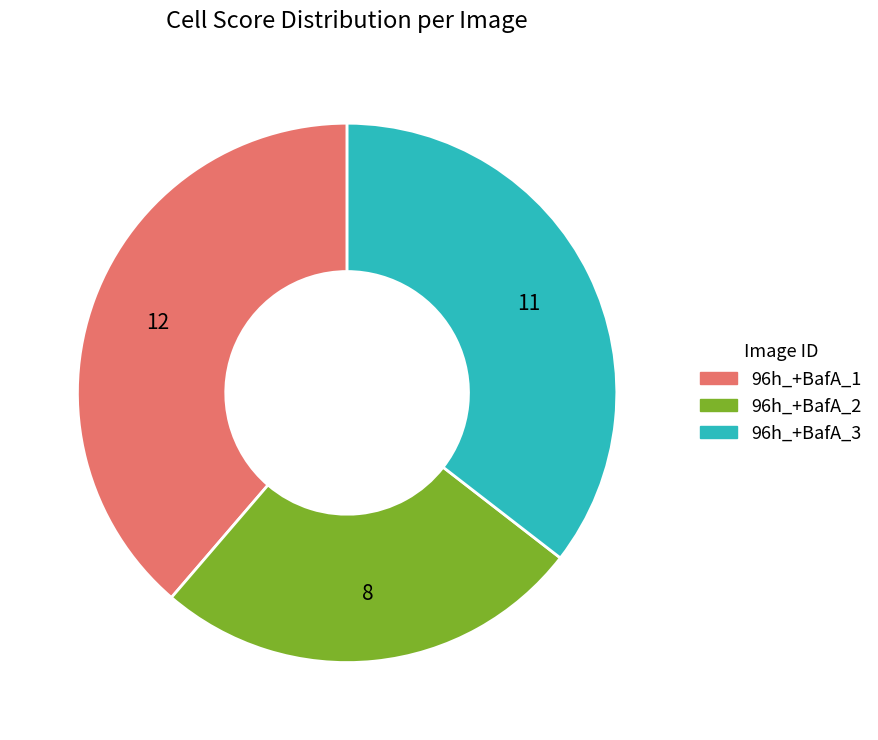

Is there a majority slice in this chart?

No